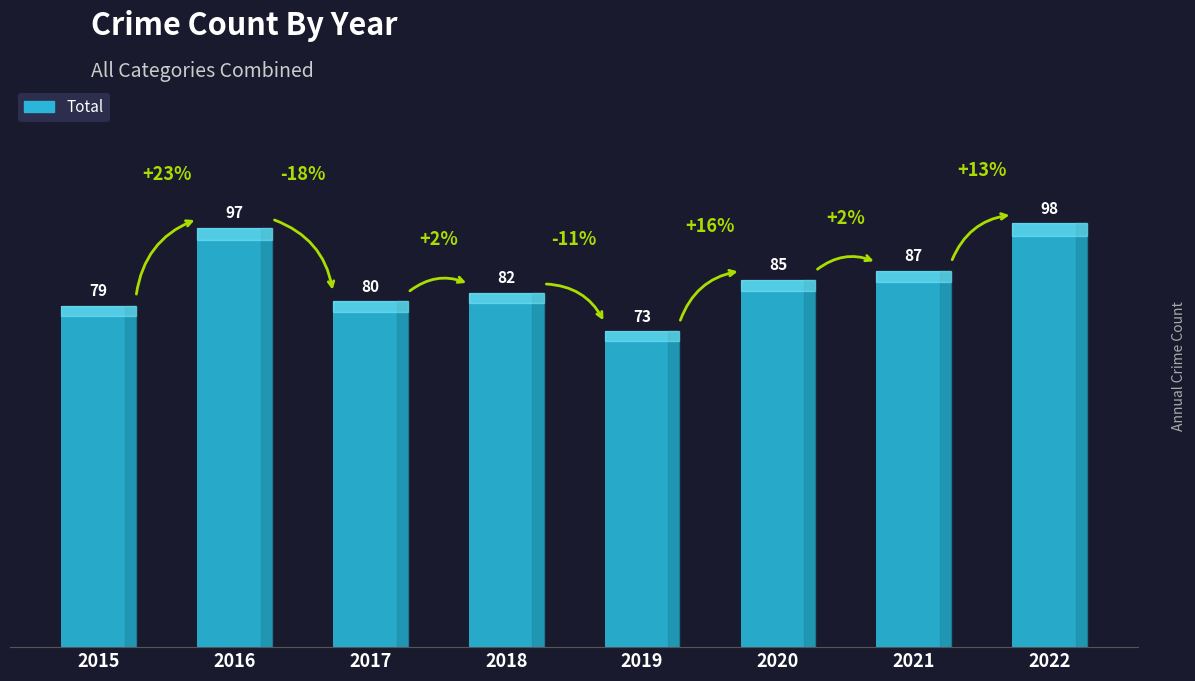

What is the value of the 1st bar from the left?

79